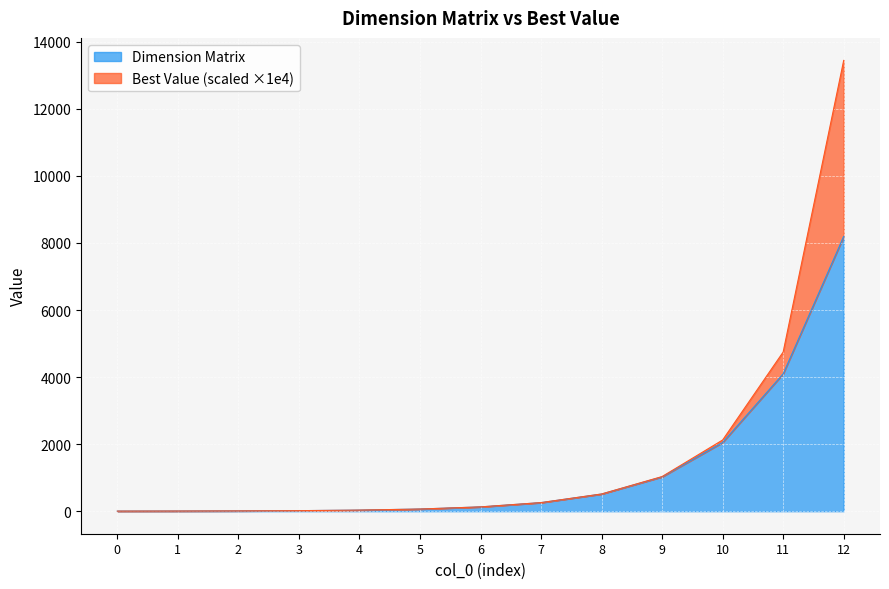

At which label does the data first exceed 128?

7